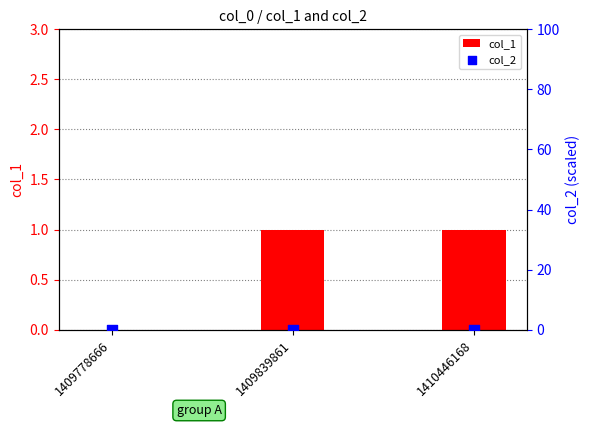

At which category is the sum across all series the highest?

1409839861